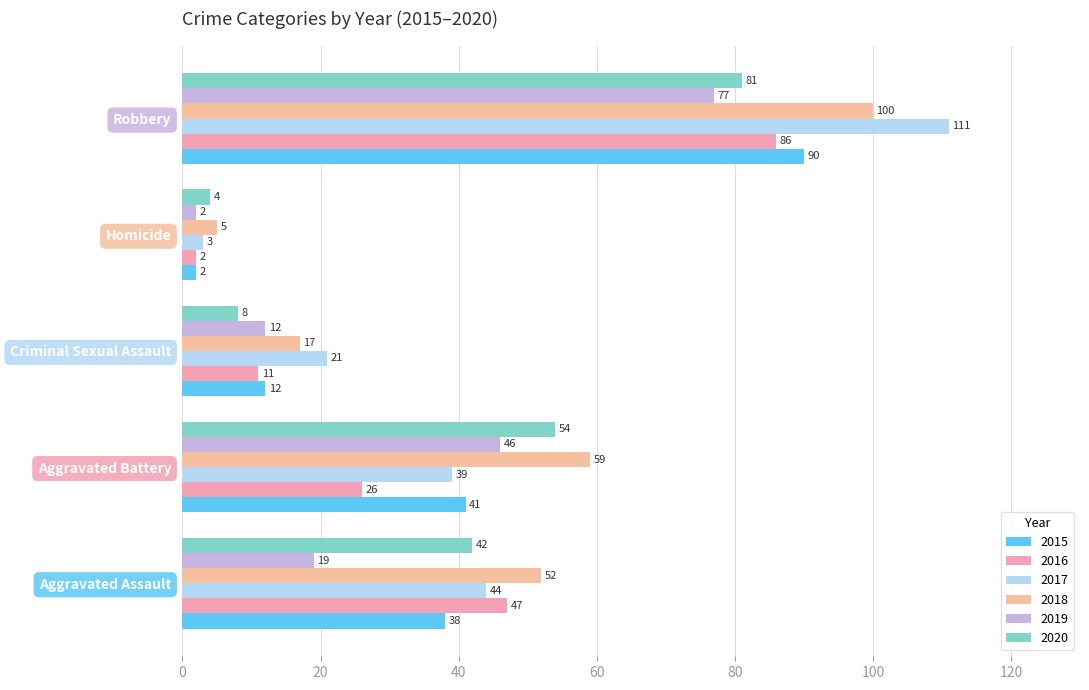

Rank the series at Robbery from lowest to highest value.

2019, 2020, 2016, 2015, 2018, 2017